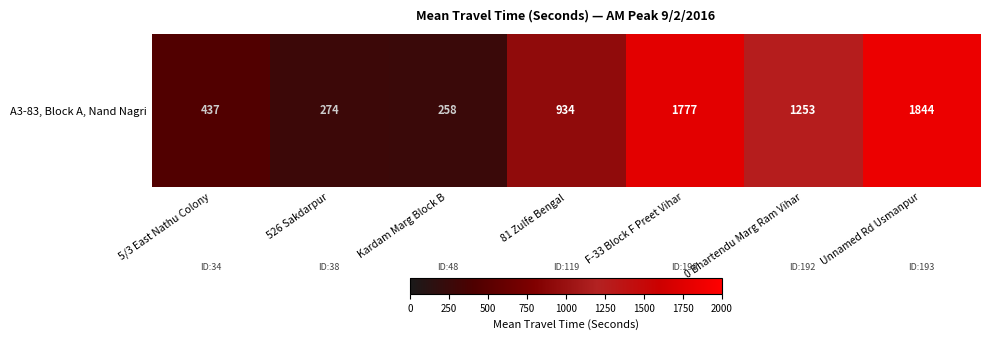

How many series are shown in this chart?

1